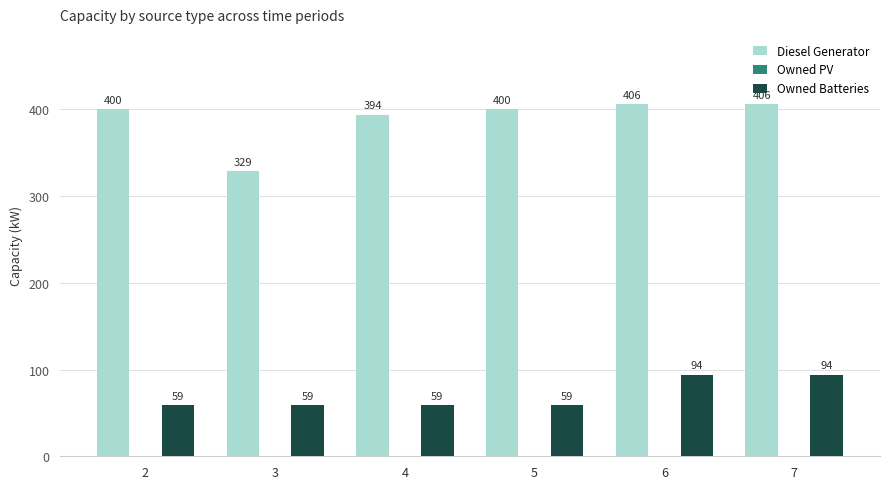

What is the approximate value of Diesel Generator at 7?

406